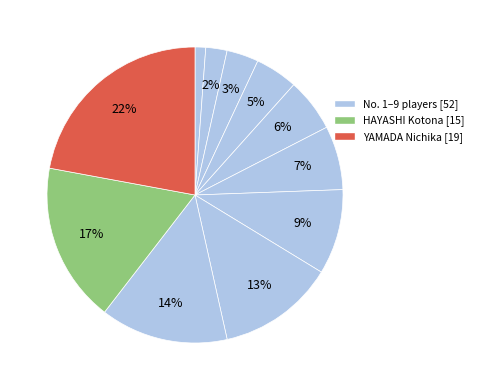

Which category has the biggest portion of the pie?

YAMADA Nichika